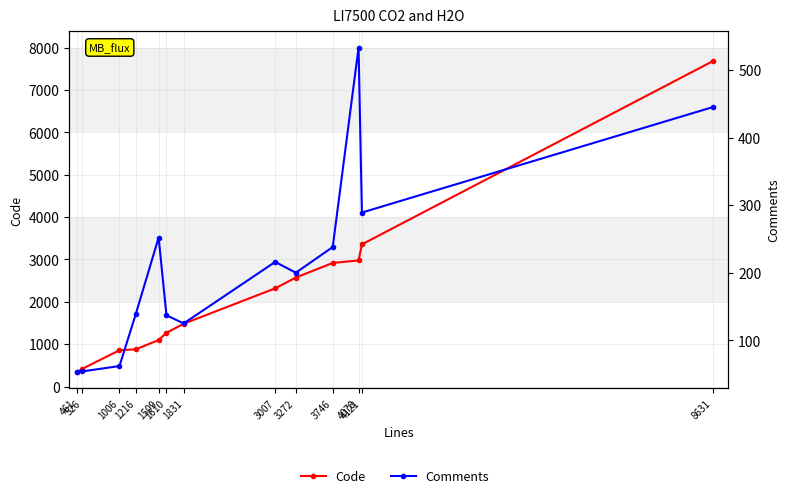

Rank the series by their maximum value, from lowest to highest.

Comments, Code